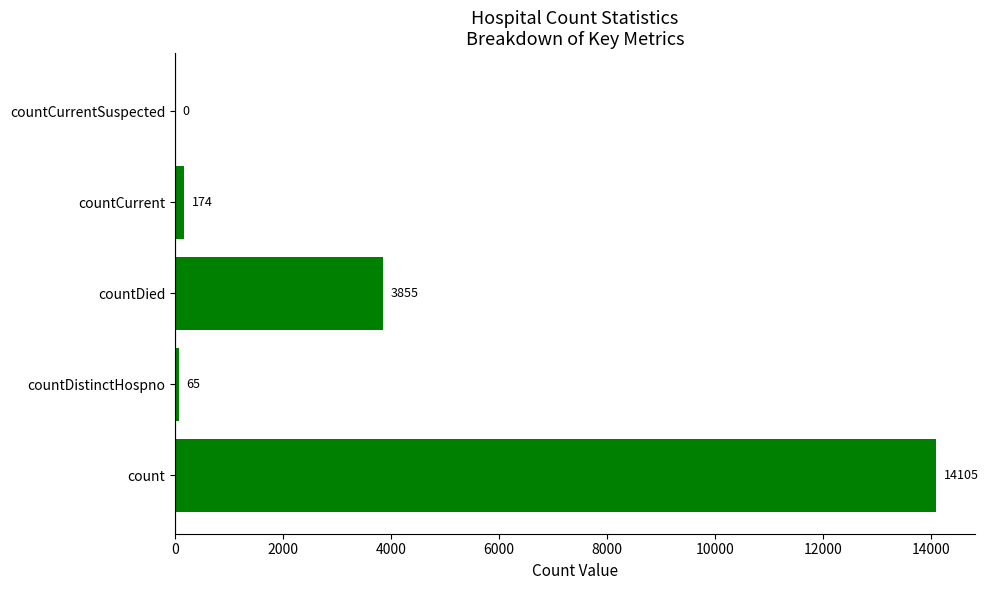

What is the ratio of the value at countDied to the value at count?

0.3